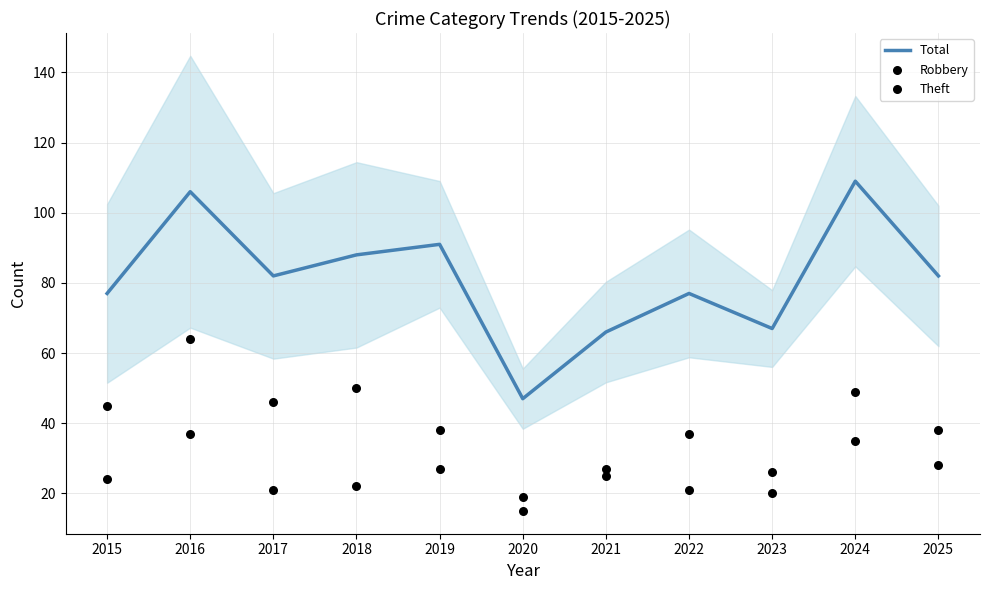

At which category is the sum across all series the highest?

2016